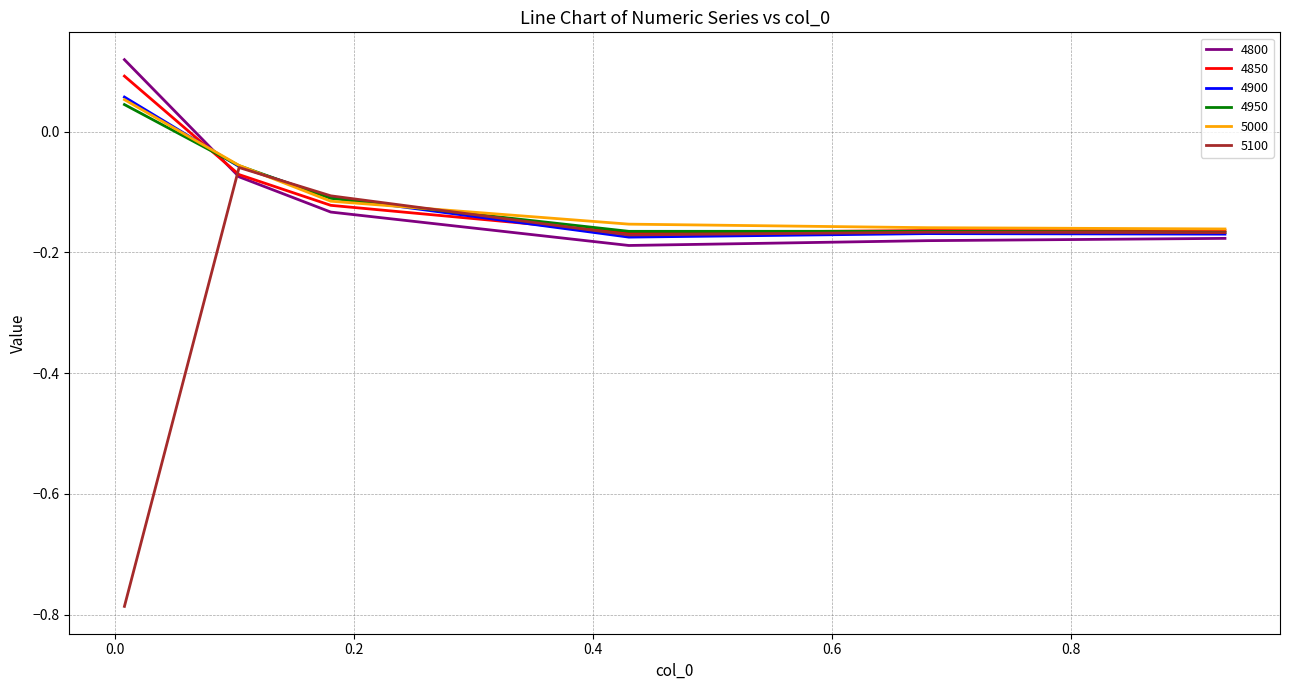

Which series has the largest range (max minus min)?

5100